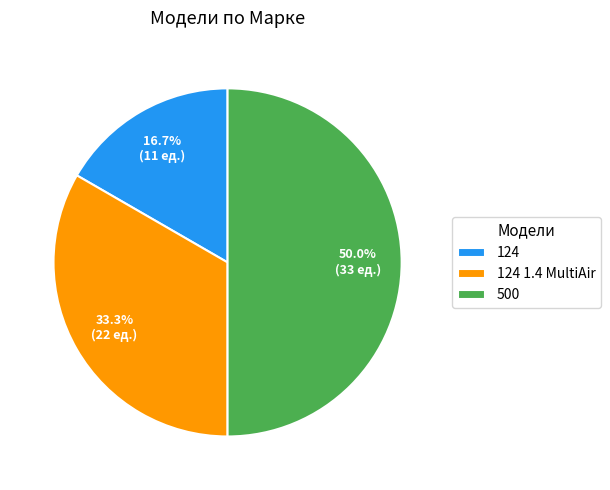

Approximately how many times larger is the value at 124 1.4 MultiAir compared to 124?

2.0